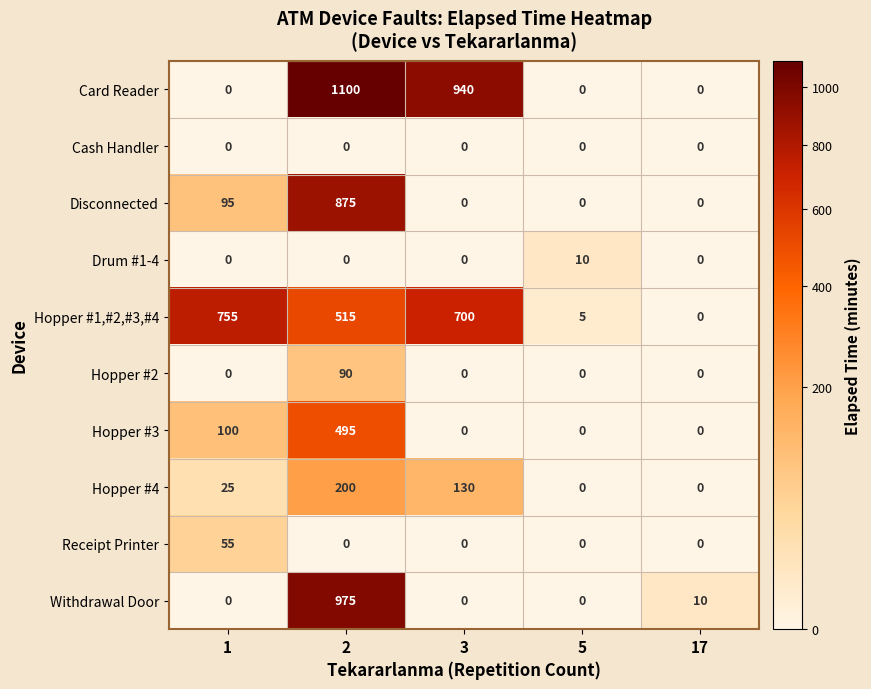

What value does the Hopper #3 series have at 1, to the nearest 50?

100